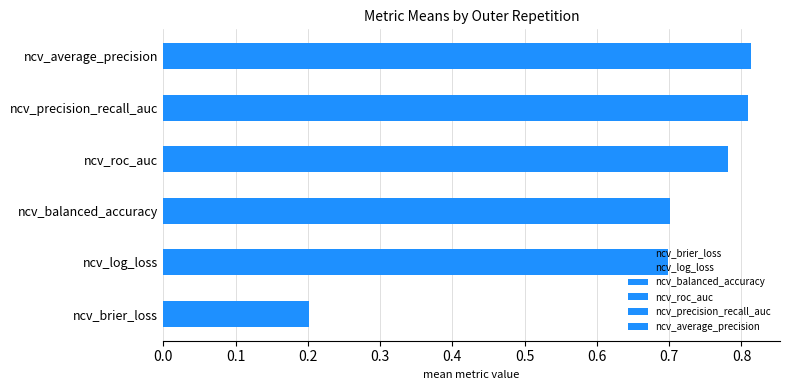

True or false: ncv_balanced_accuracy has a value of 0.7 at outer-repetition8.

True